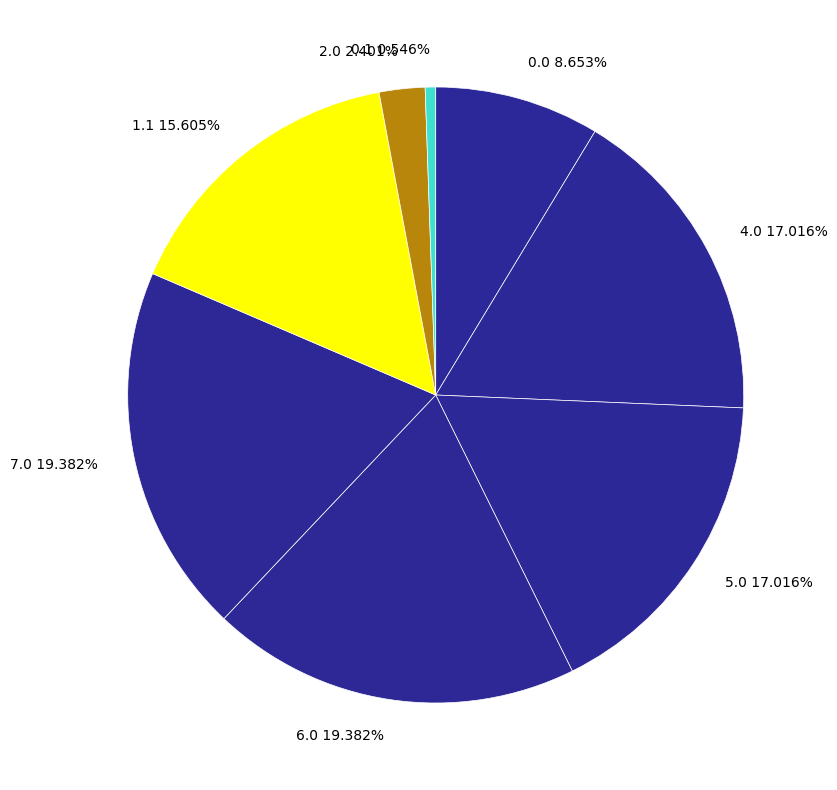

To the nearest percent, what is the difference between the largest and smallest slice percentages?

19%